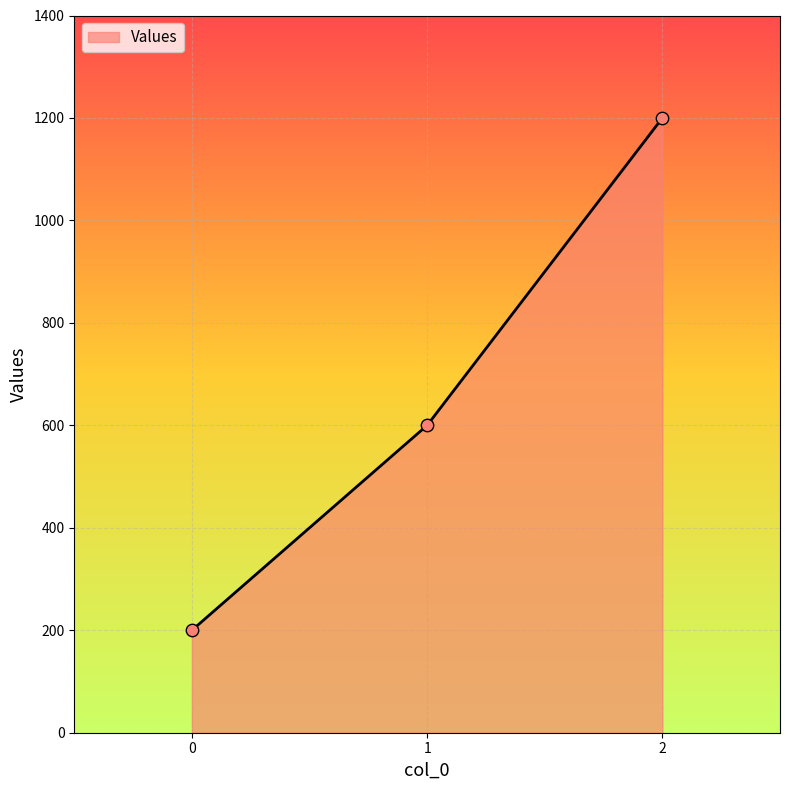

What is the change in value from 1 to 2?

+600